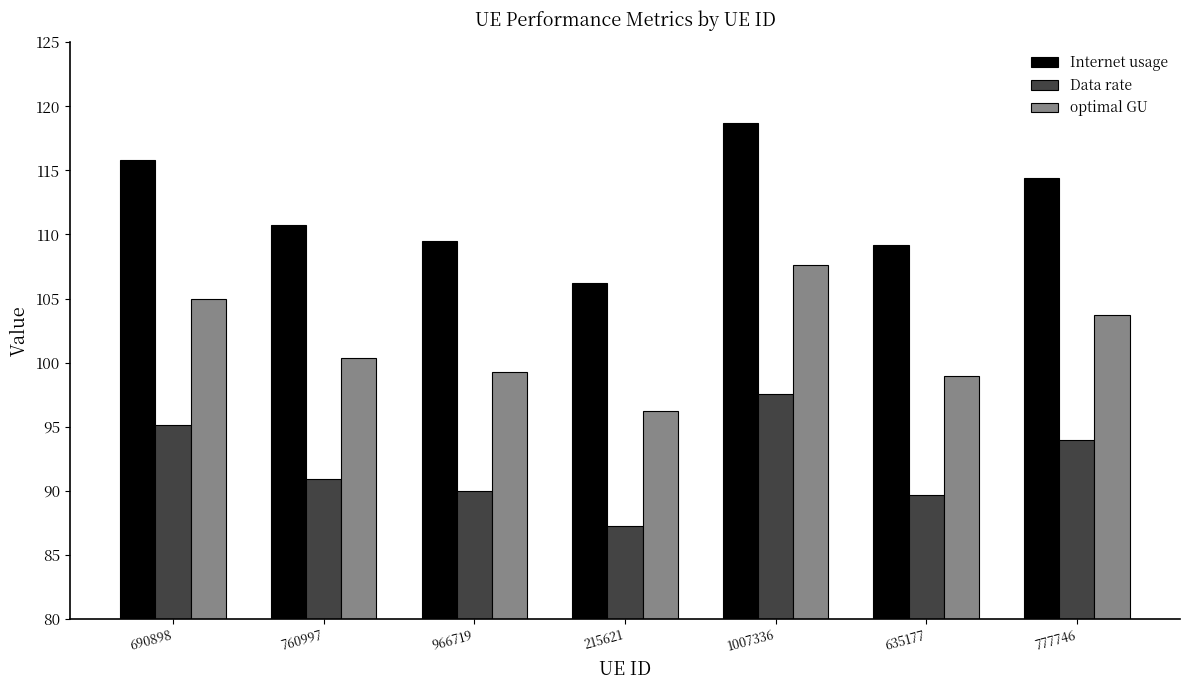

At 777746, list the series in order from largest to smallest.

Internet usage, optimal GU, Data rate